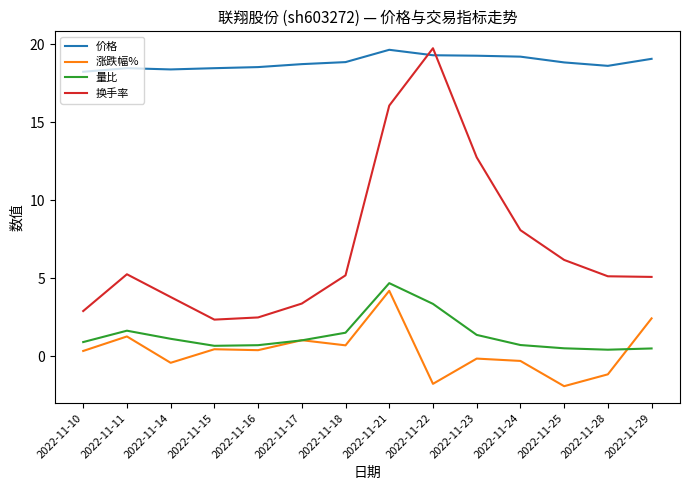

What is the difference between the second highest and second lowest values in the 价格 series?

0.9